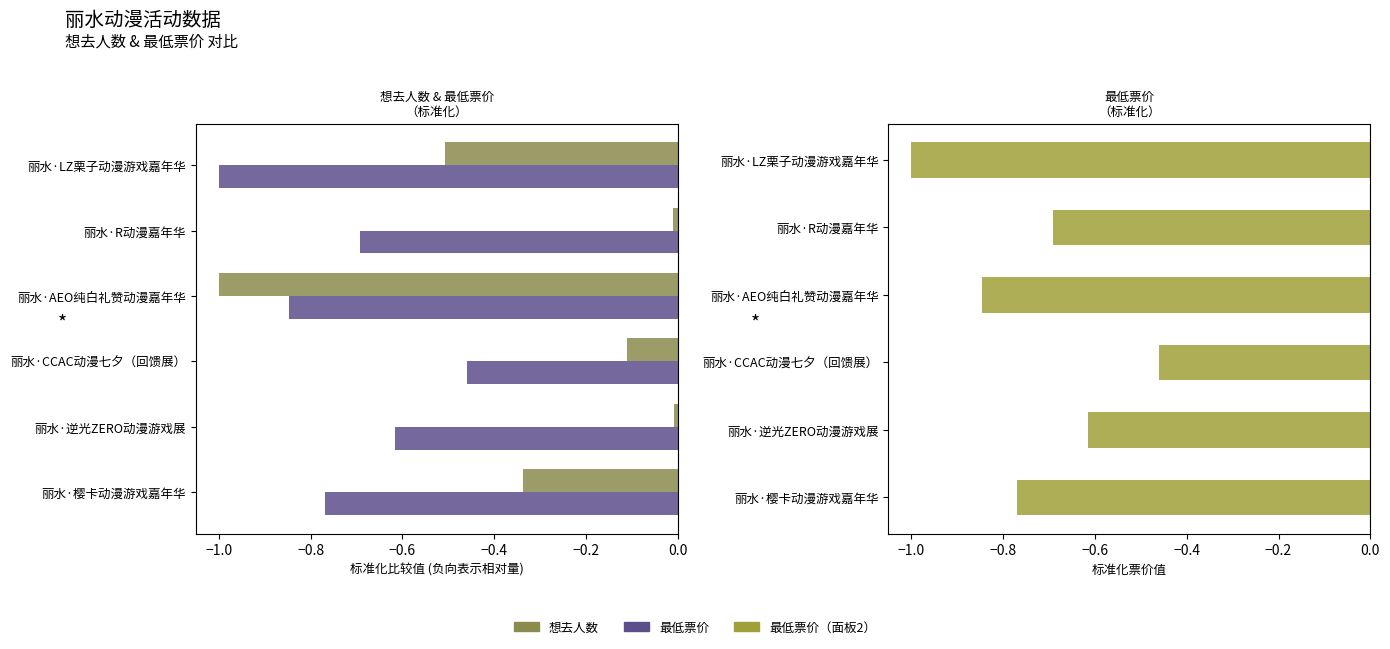

How many series are shown in this chart?

2